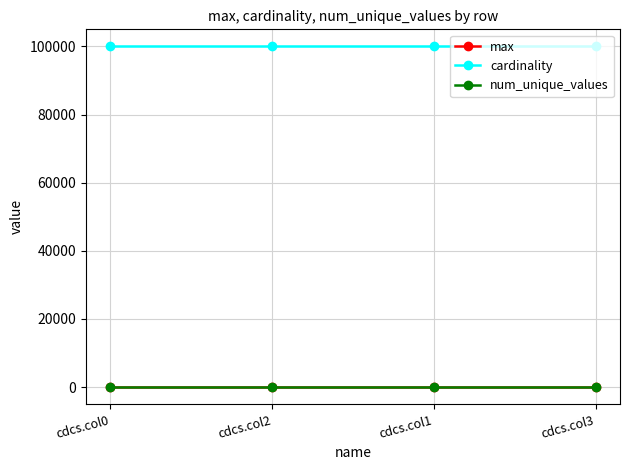

What is the label of the 3rd point from the right?

cdcs.col2